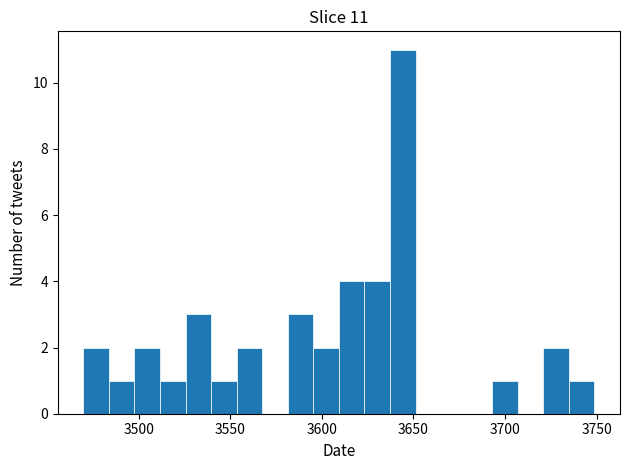

Read against the x-axis, roughly where is the centre of the tallest bar?

3645